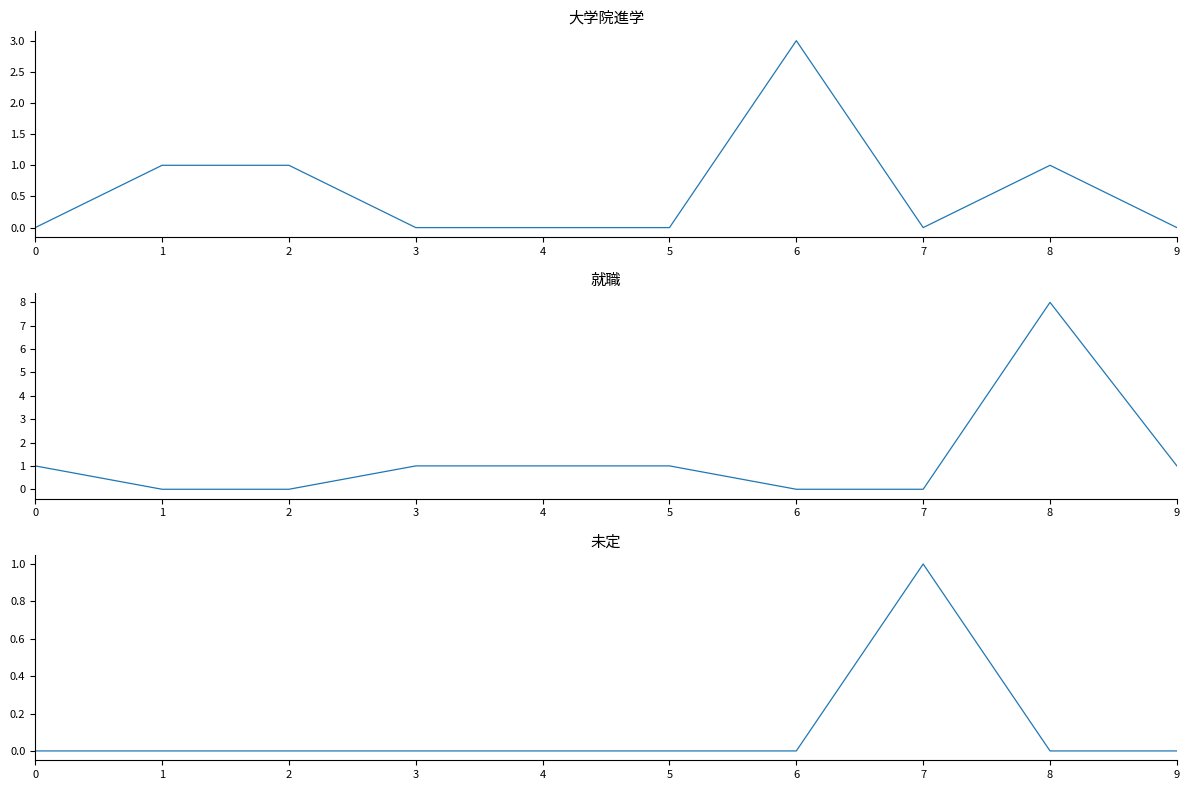

What is the total value across all series at 5?

1